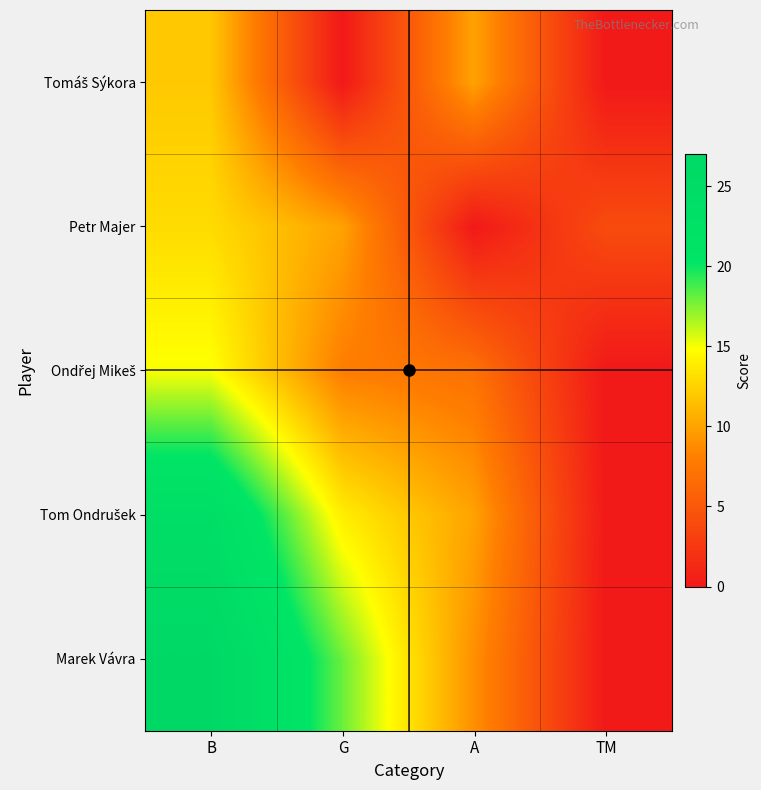

What is the difference between the highest and lowest values at TM?

4